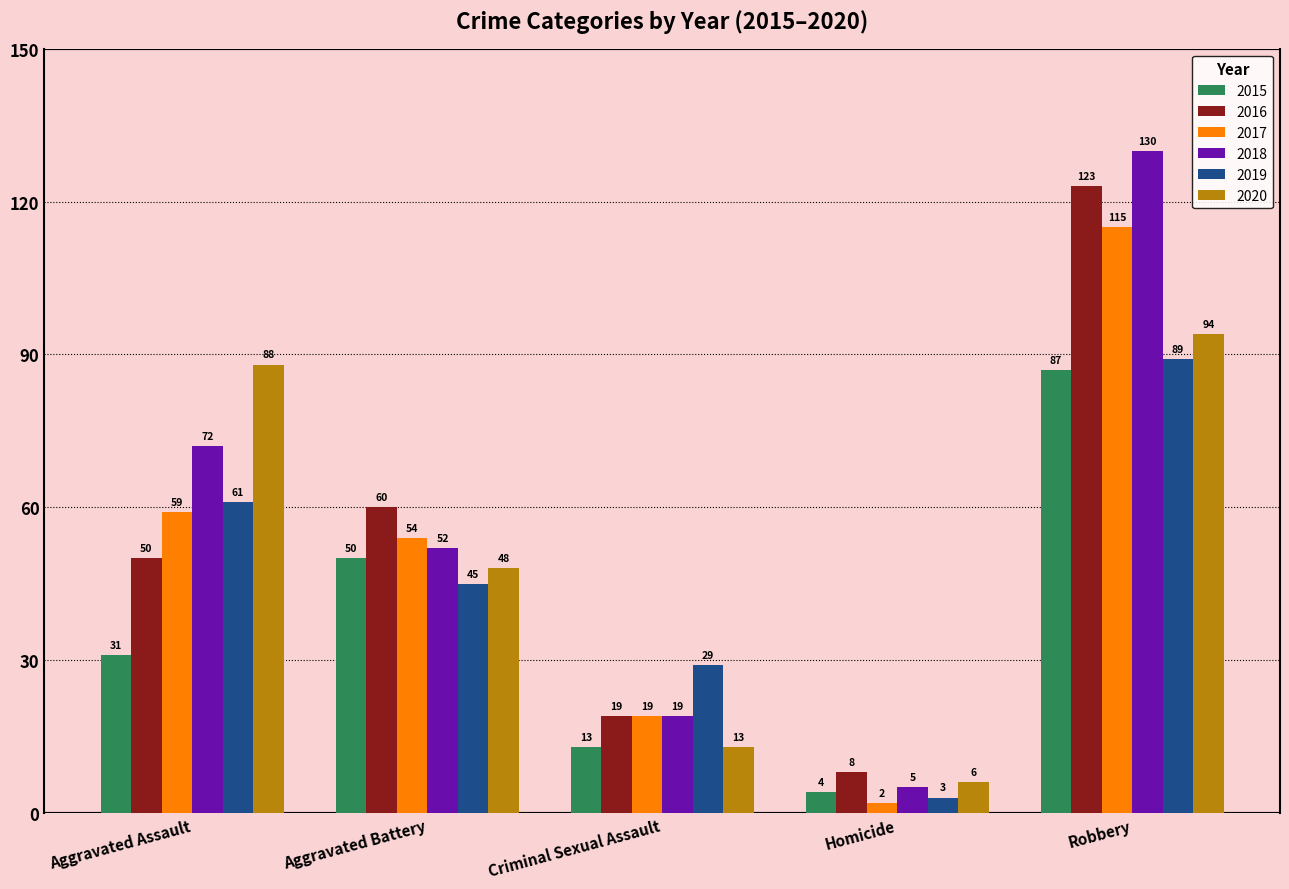

Rank the categories by 2018 value from lowest to highest.

Homicide, Criminal Sexual Assault, Aggravated Battery, Aggravated Assault, Robbery